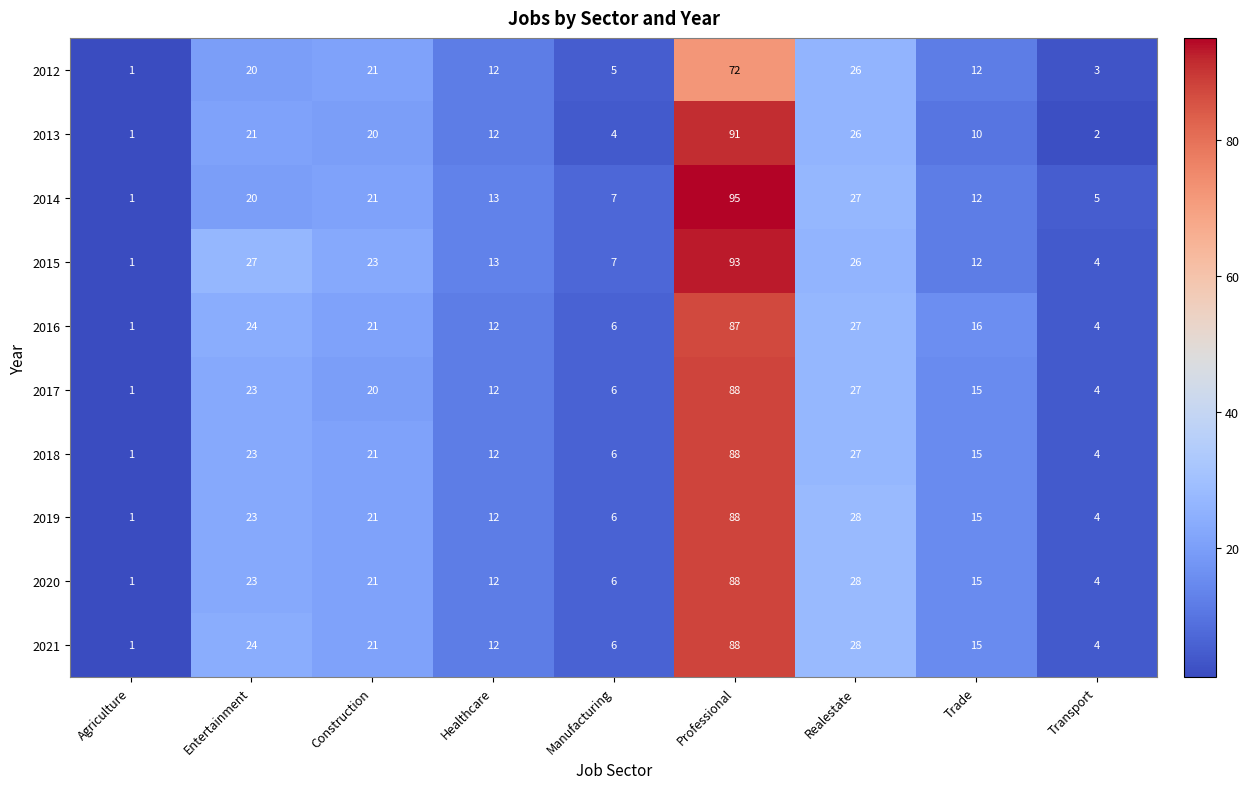

What is the difference between the second highest and second lowest values in the 2016 series?

23